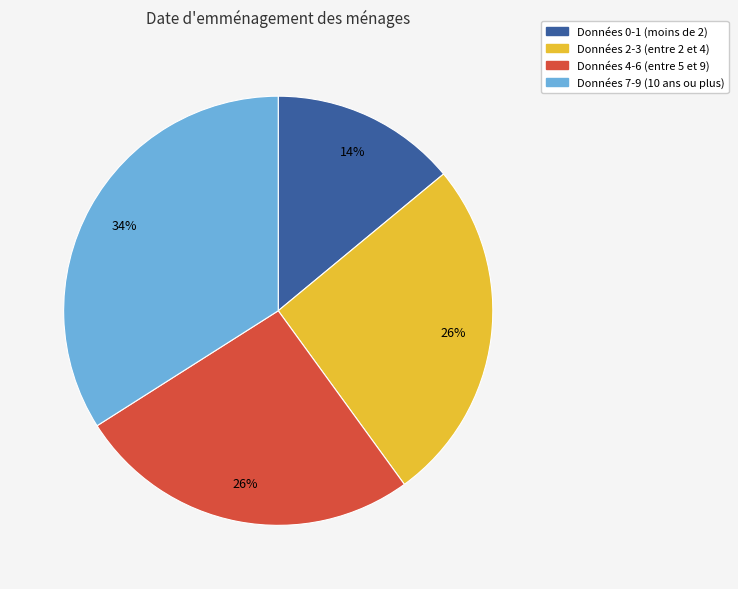

Is there any slice that represents more than half of the pie?

No